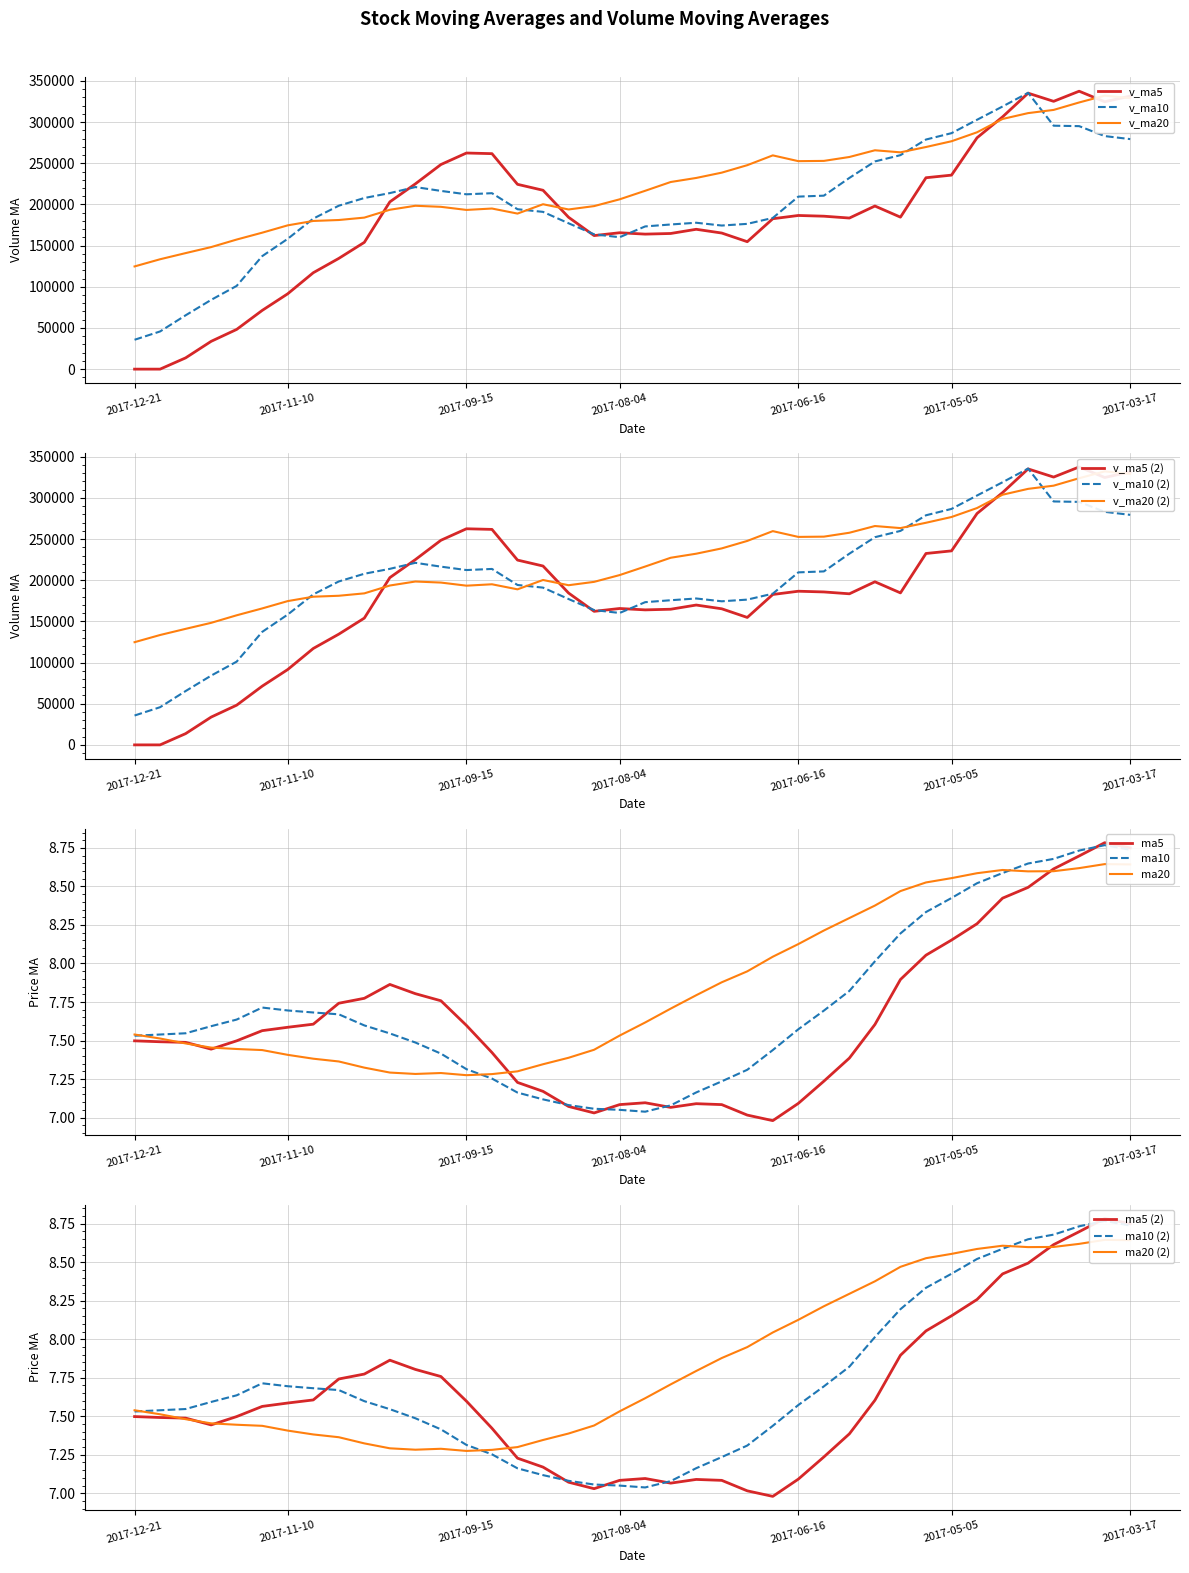

Is it true that v_ma20 equals 383316.8 at 2017-07-14?

False